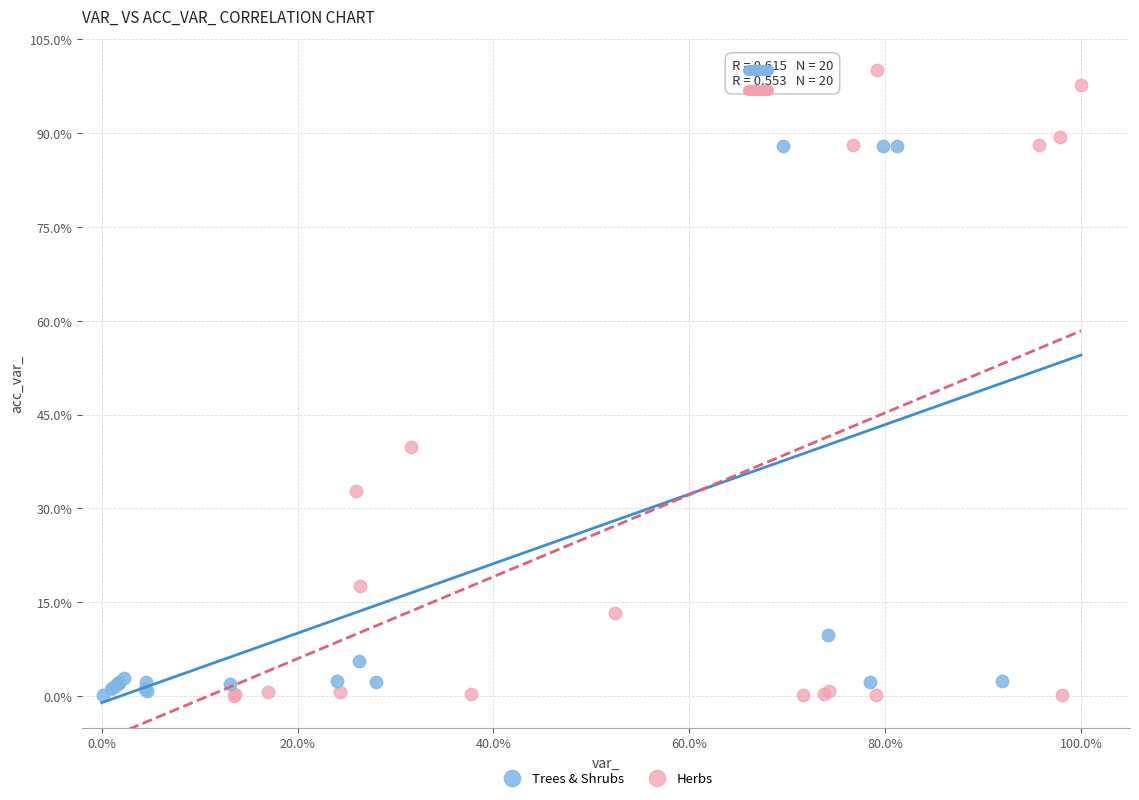

What are all the series names shown in the legend?

Trees & Shrubs, Herbs